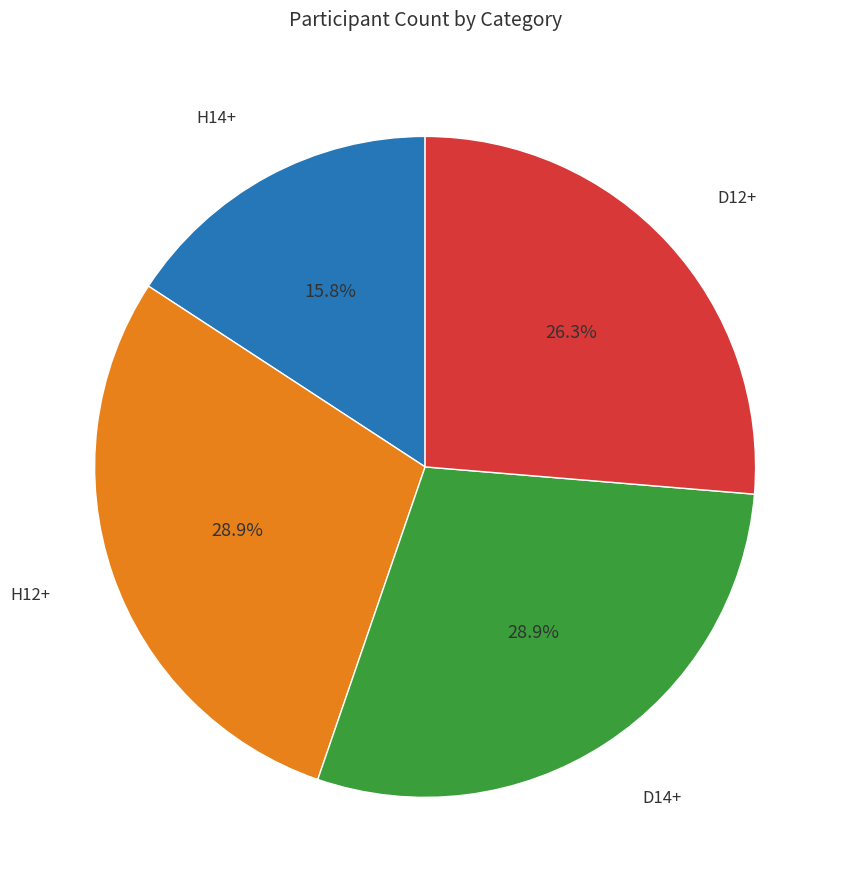

What percentage do D14+ and H14+ together represent?

44.7%